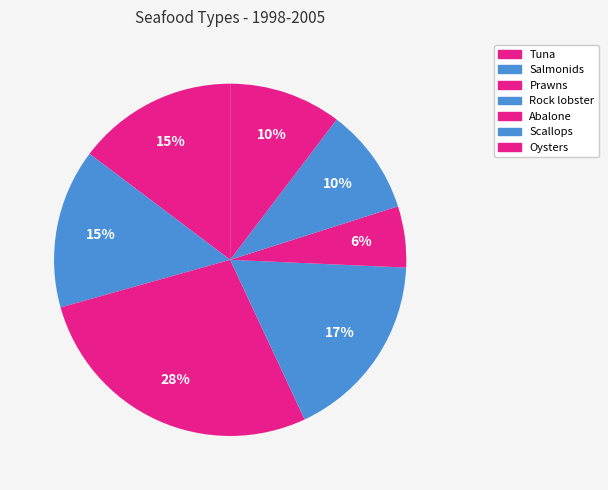

How much of the chart is everything except Abalone?

94.4%